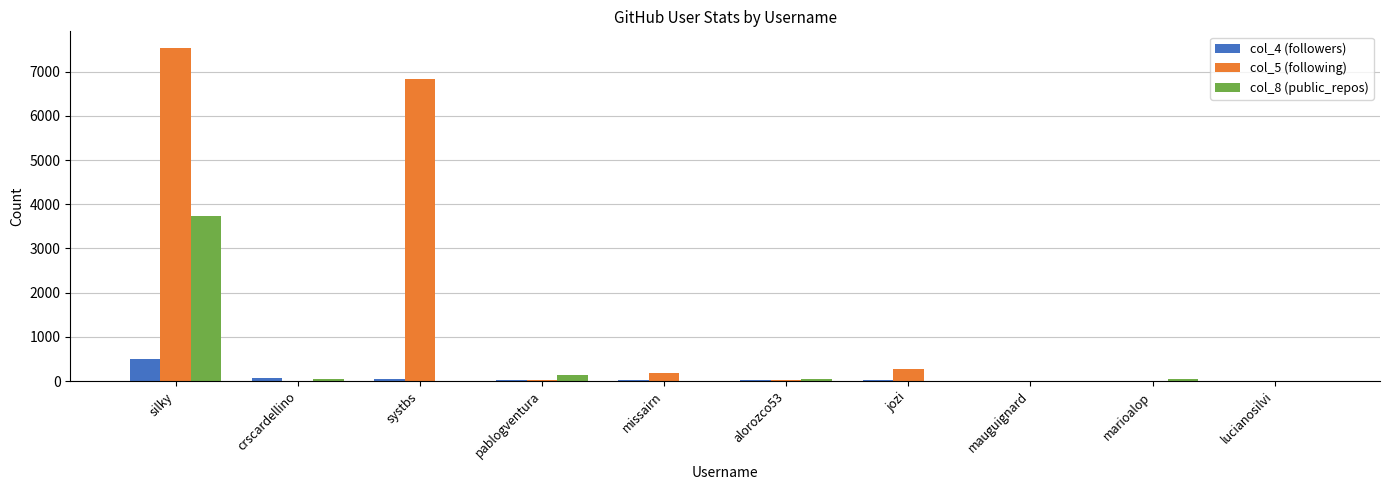

What is the average value of the col_5 (following) series?

1488